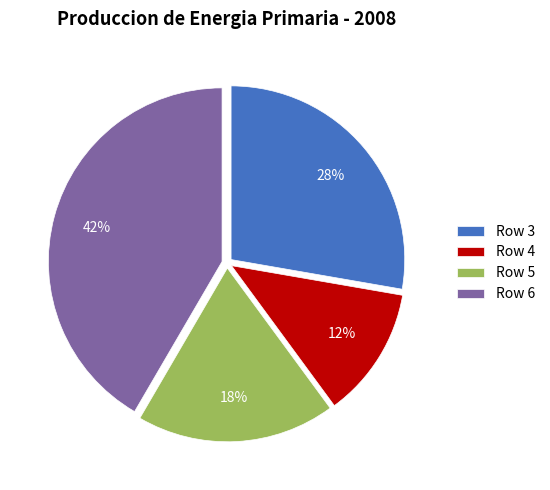

What percentage is the Row 6 slice, to the nearest percent?

42%